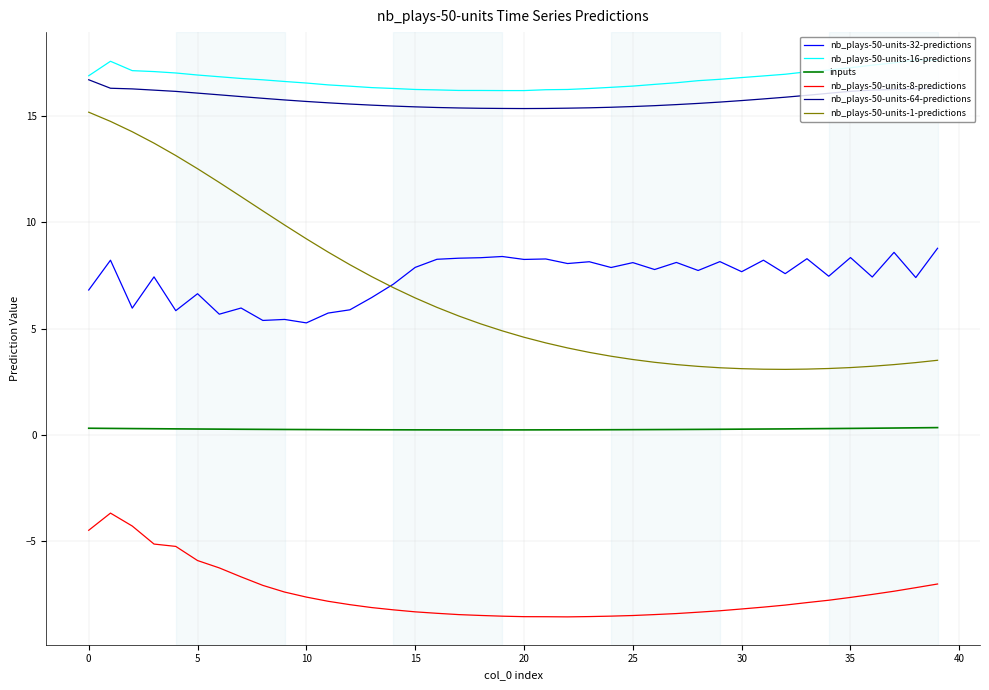

How many inputs values are between 0 and 1?

40